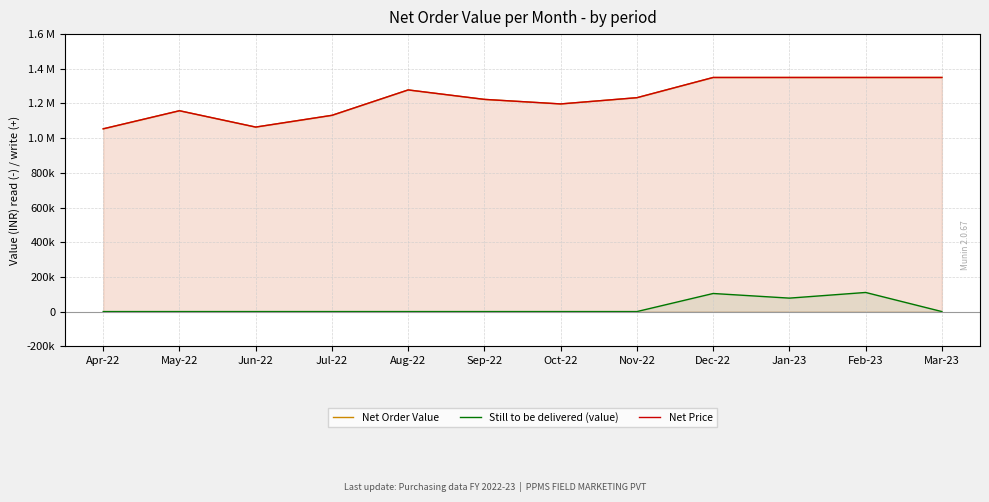

Is the value of Still to be delivered (value) at May-22 greater than the value of Net Price at Oct-22?

No